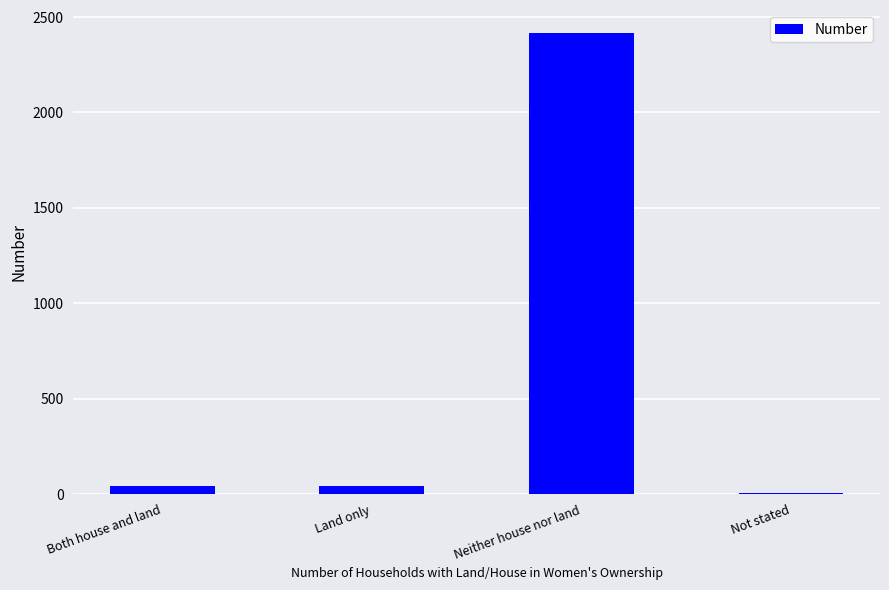

Does the chart contain stacked bars?

No